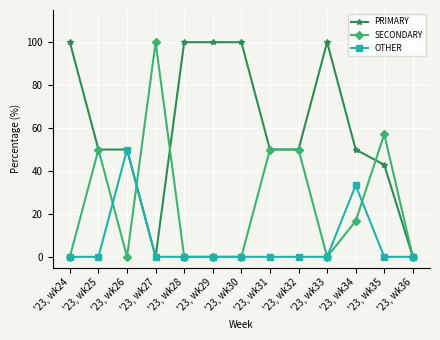

Is it true that PRIMARY equals 34.3 at '23, wk33?

False